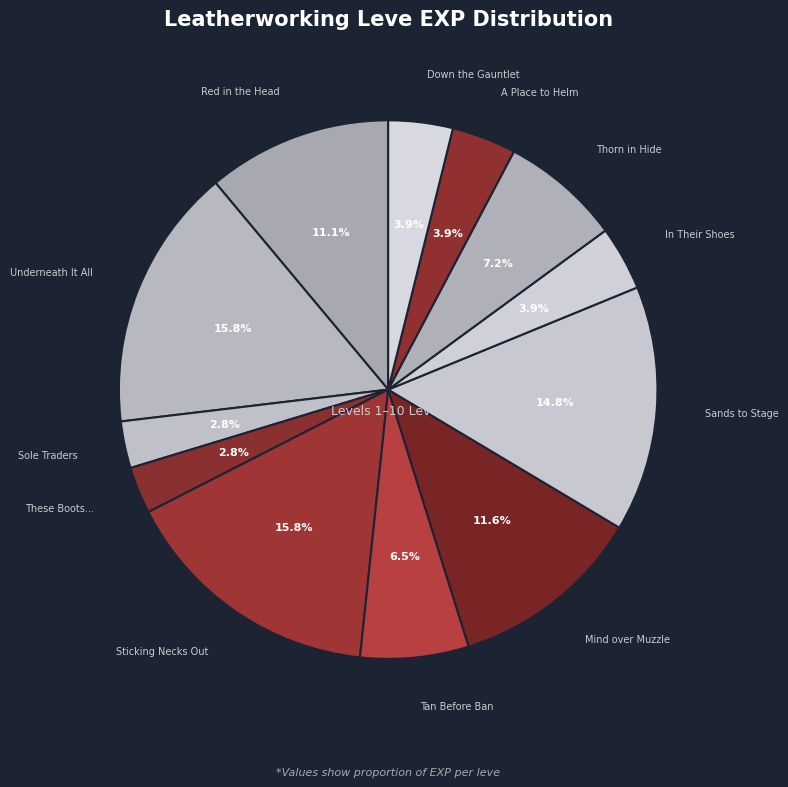

What is the largest slice in the pie chart?

Underneath It All